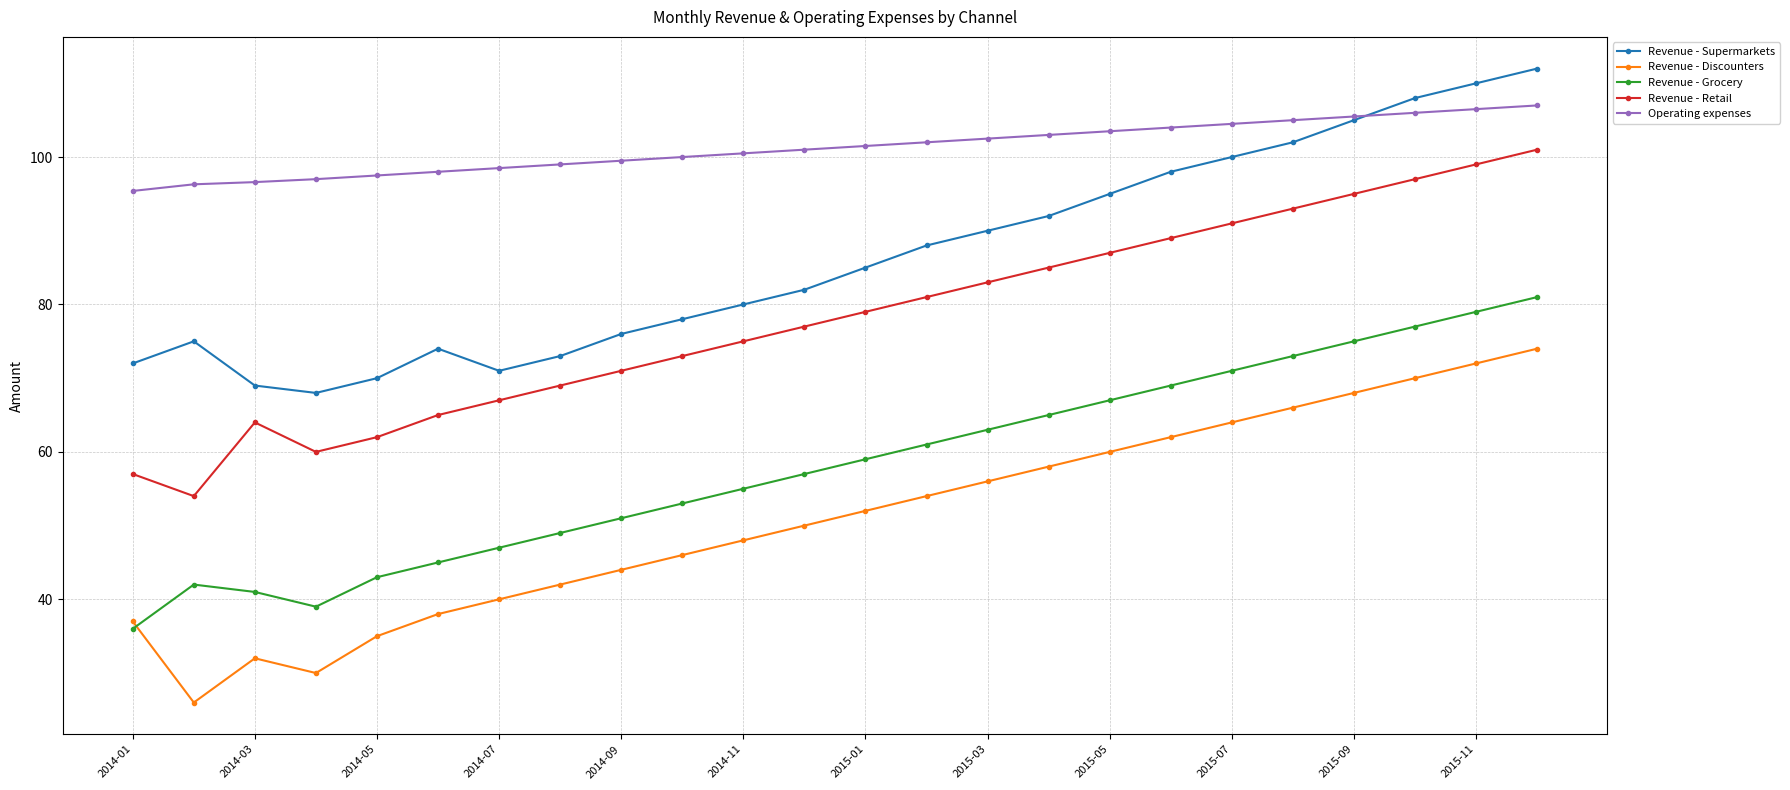

List the series in order of their peak value, highest first.

Revenue - Supermarkets, Operating expenses, Revenue - Retail, Revenue - Grocery, Revenue - Discounters